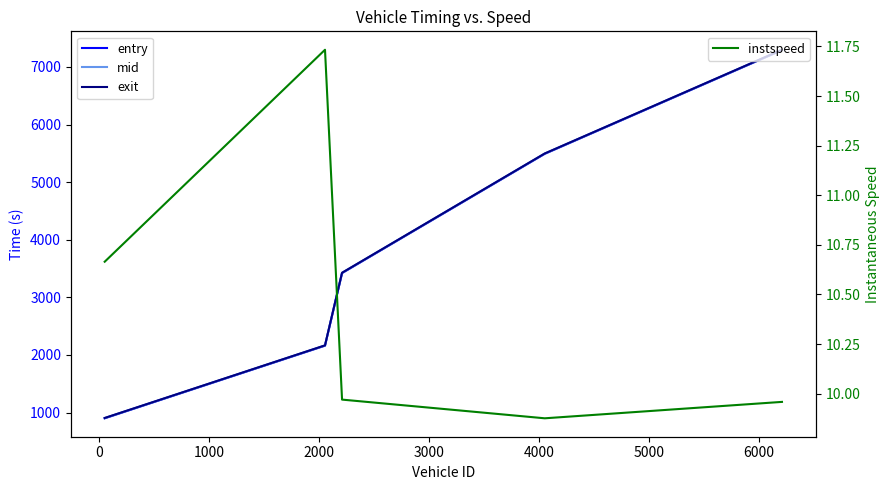

Is the value of entry at 1000 greater than the value of instspeed at 1000?

Yes